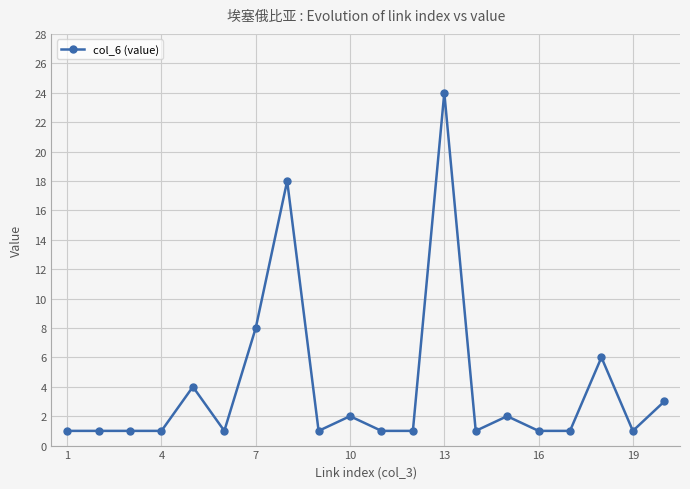

What is the difference between the second highest and minimum values?

17